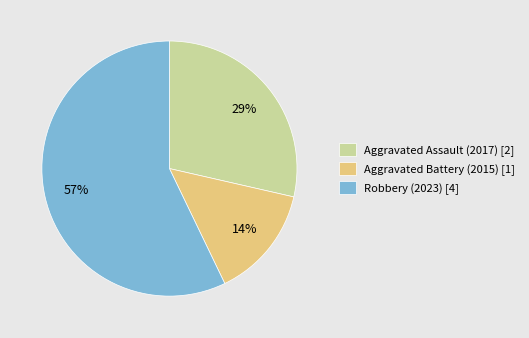

To the nearest percent, what percentage of the pie is Aggravated Assault (2017)?

29%